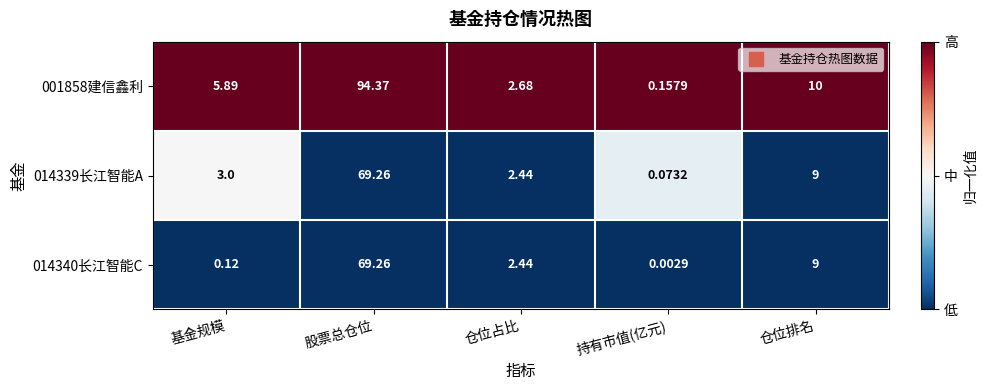

Where does the 001858建信鑫利 series first go above 5?

基金规模